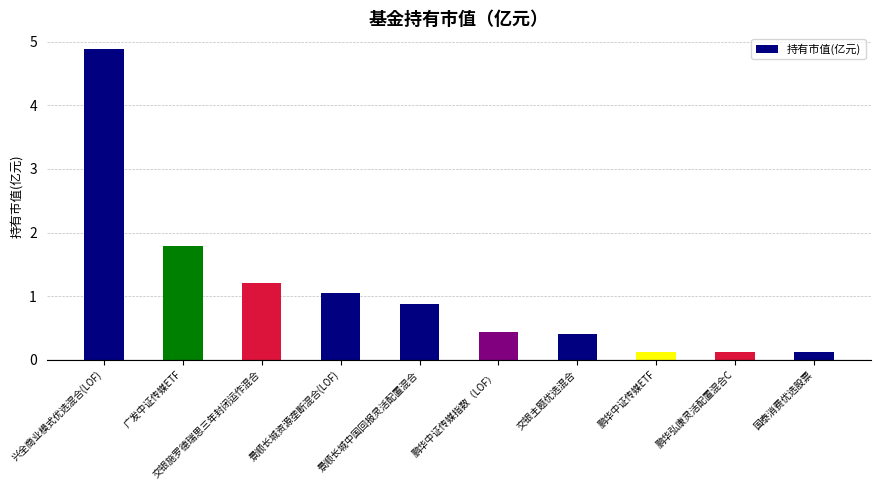

What is the label of the 3rd bar from the left?

交银施罗德瑞思三年封闭运作混合